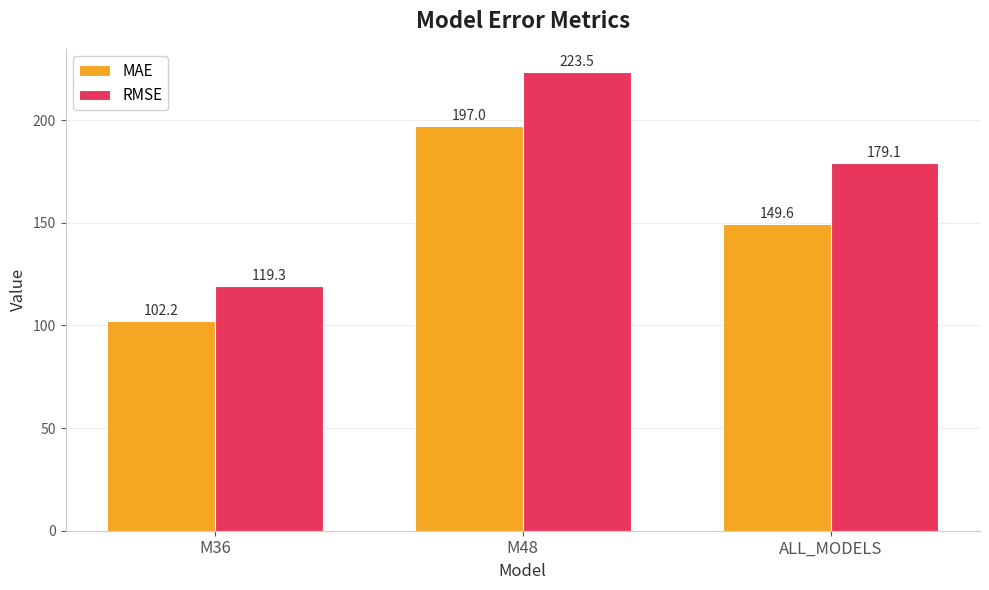

Reading left to right, transcribe all the data shown in this chart.

MAE: 102.2	197.0	149.6
RMSE: 119.3	223.5	179.1